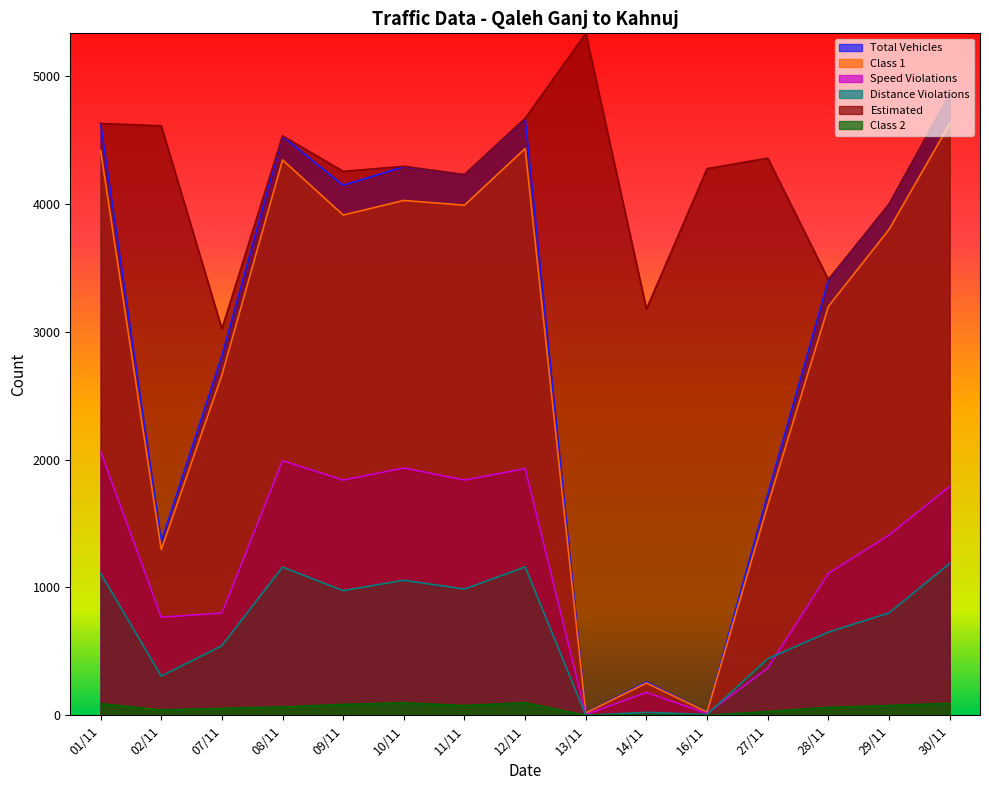

What is the total value across all series at 27/11?

8569